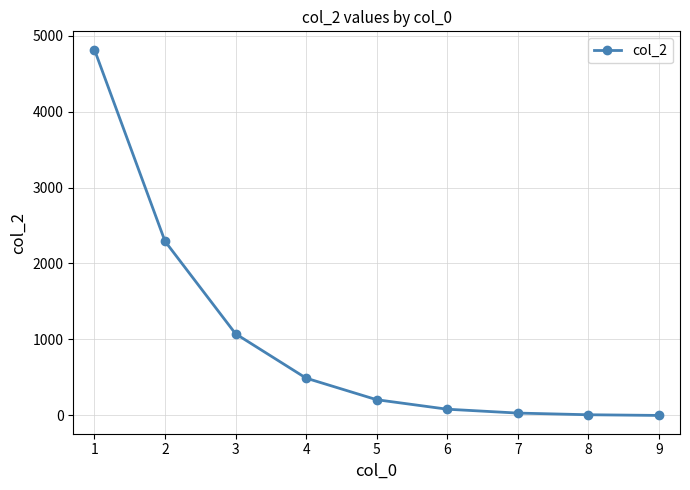

The value at 4 is 238. True or false?

False